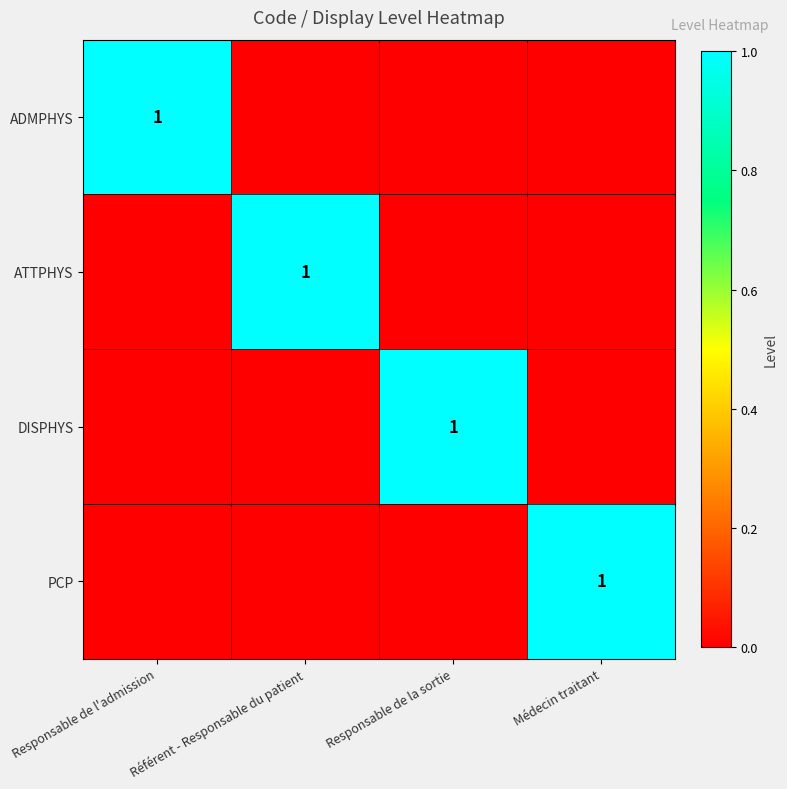

Is it true that ATTPHYS equals 0 at Référent - Responsable du patient?

False